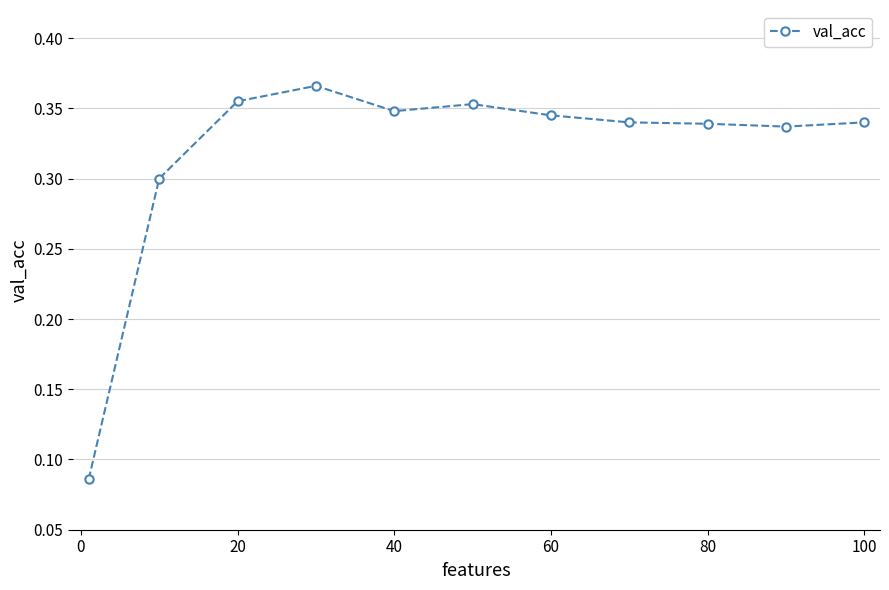

The chart shows a value of 0.6 at 20. True or false?

False